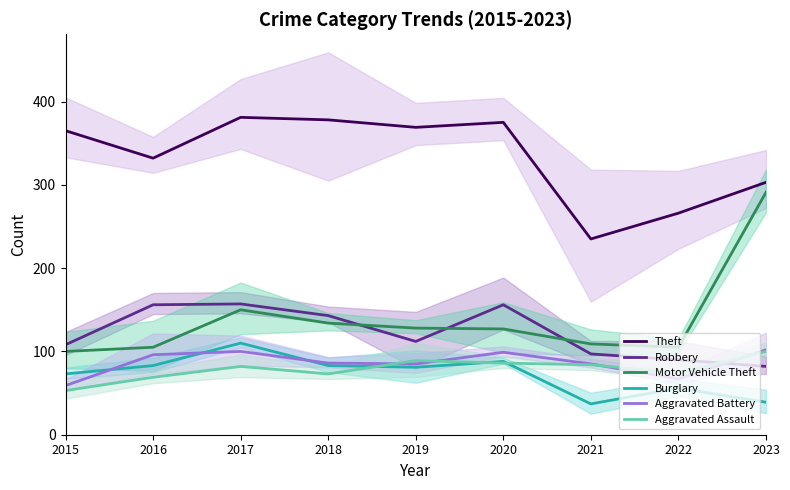

Where is the first local minimum for Robbery?

2019